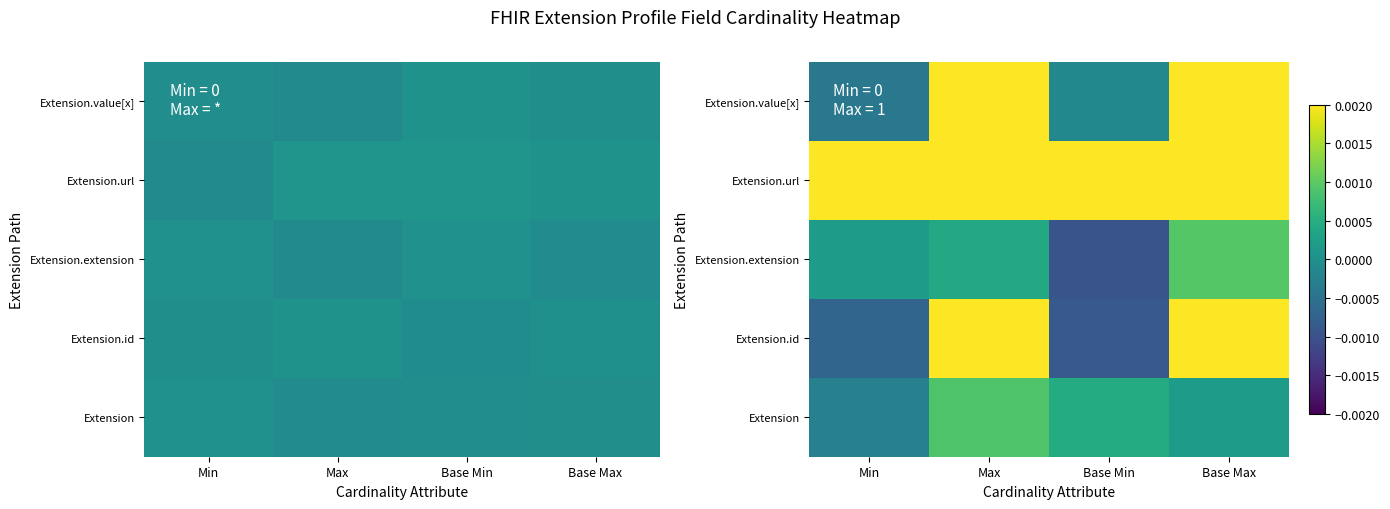

Which category has the lowest value across all series?

Base Min